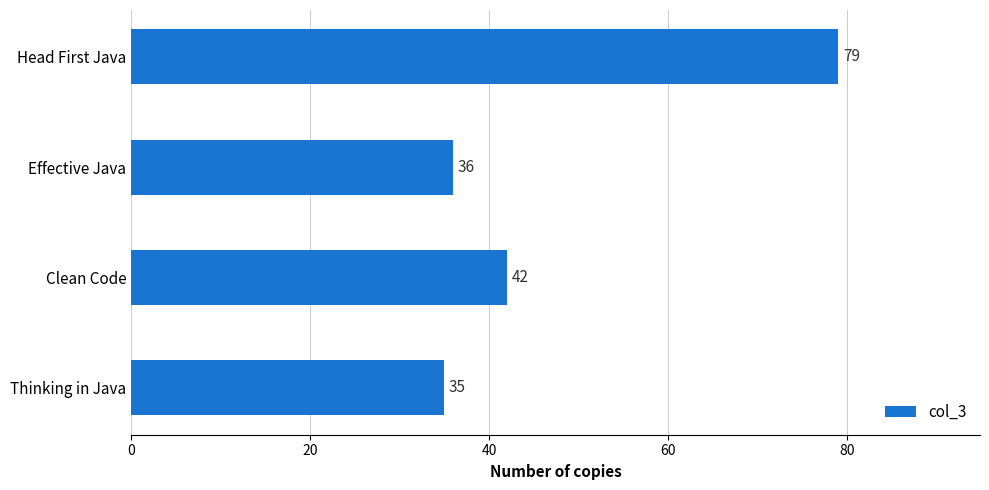

The value at Head First Java is 40. True or false?

False